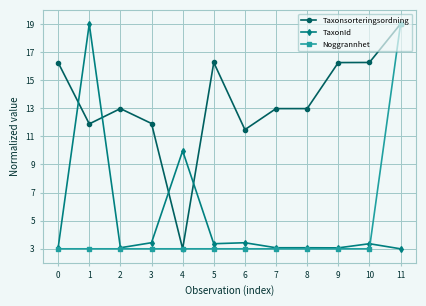

What is the lowest value of the Taxonsorteringsordning series?

3.0